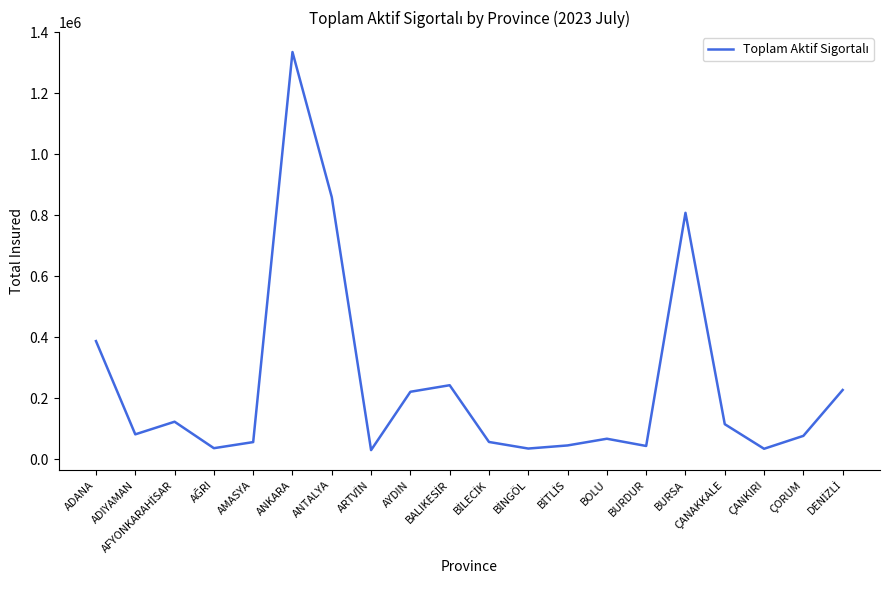

Is it true that the value at AYDIN is 290771?

False